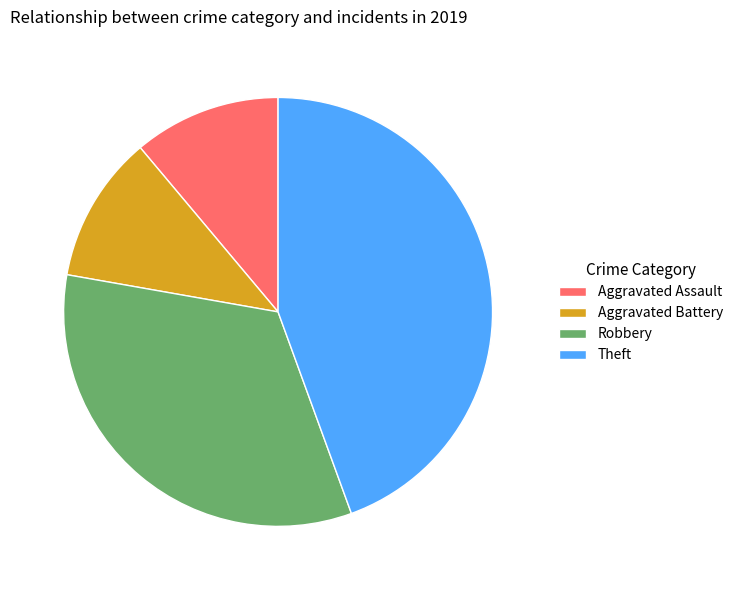

Does any single category account for the majority?

No